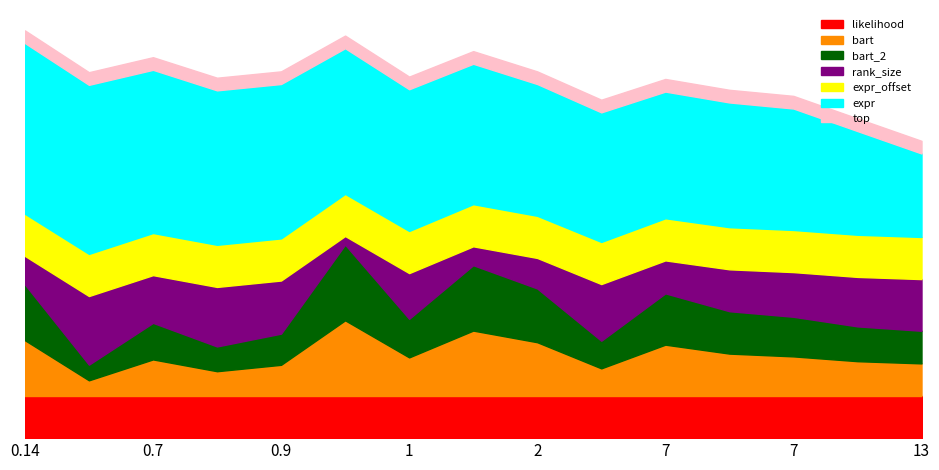

Does the chart have visible grid lines?

No